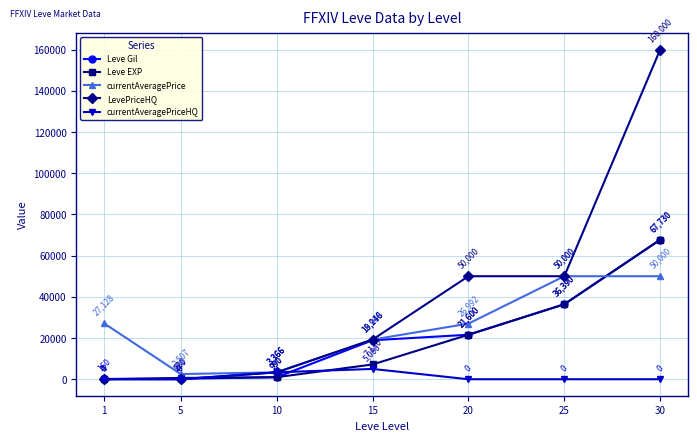

How many categories are shown in the chart?

7